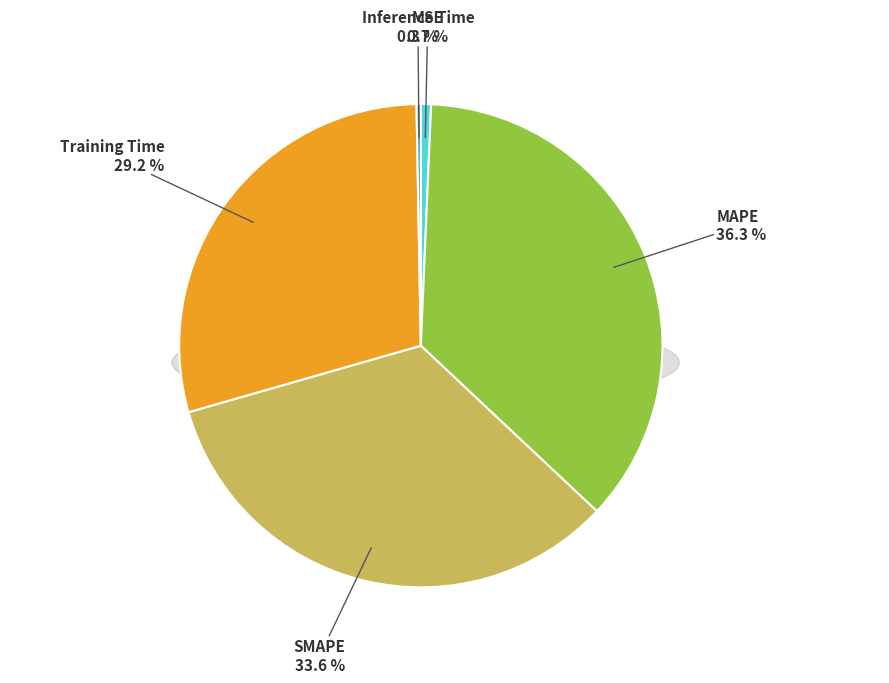

What percentage is the Training Time slice, to the nearest percent?

29%